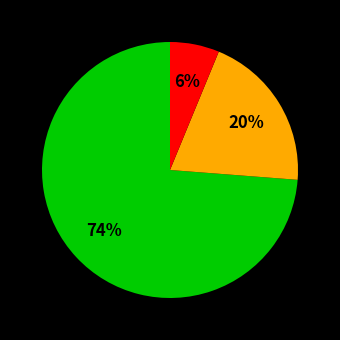

To the nearest percent, what is the average slice percentage?

33%